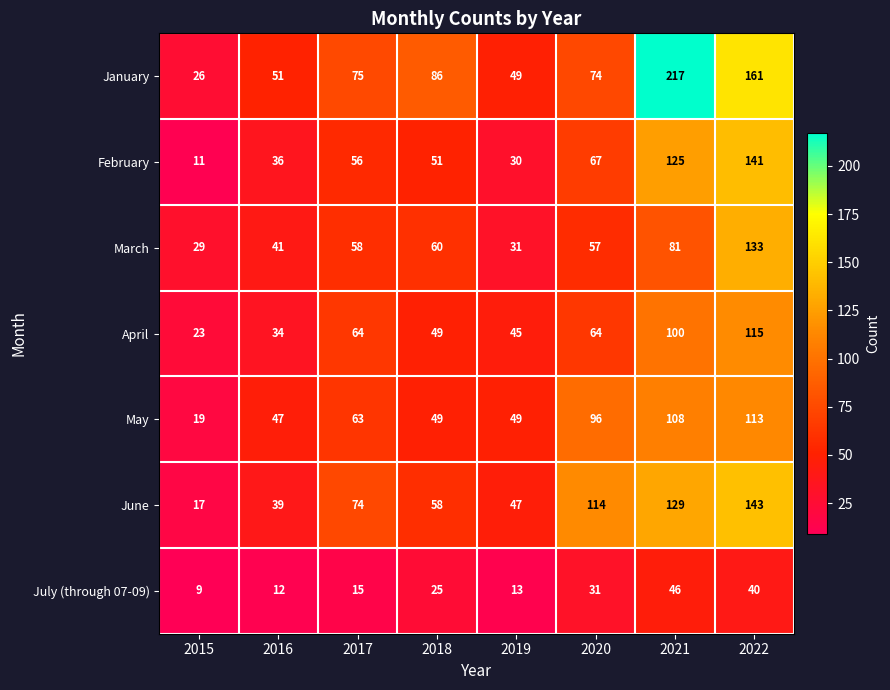

At 2017, list the series in order from largest to smallest.

January, June, April, May, March, February, July (through 07-09)